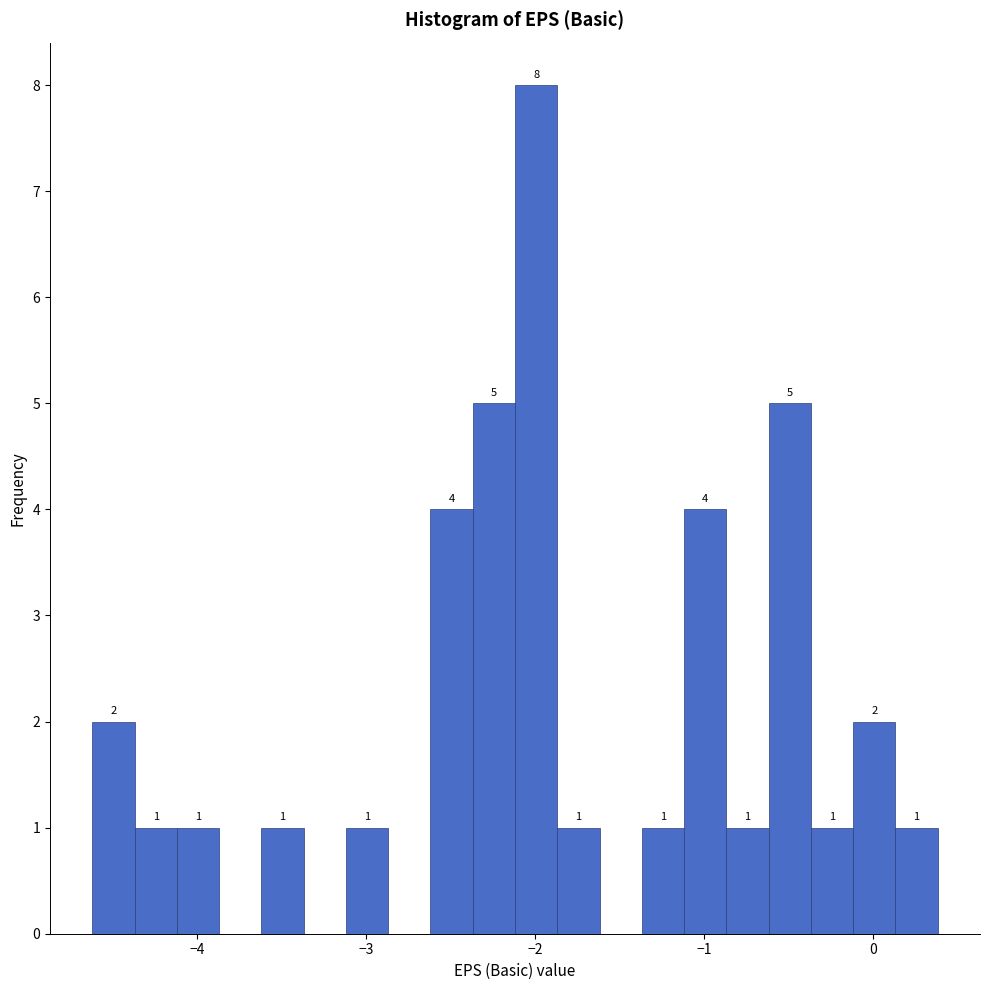

Read against the x-axis, roughly where is the centre of the tallest bar?

-2.0